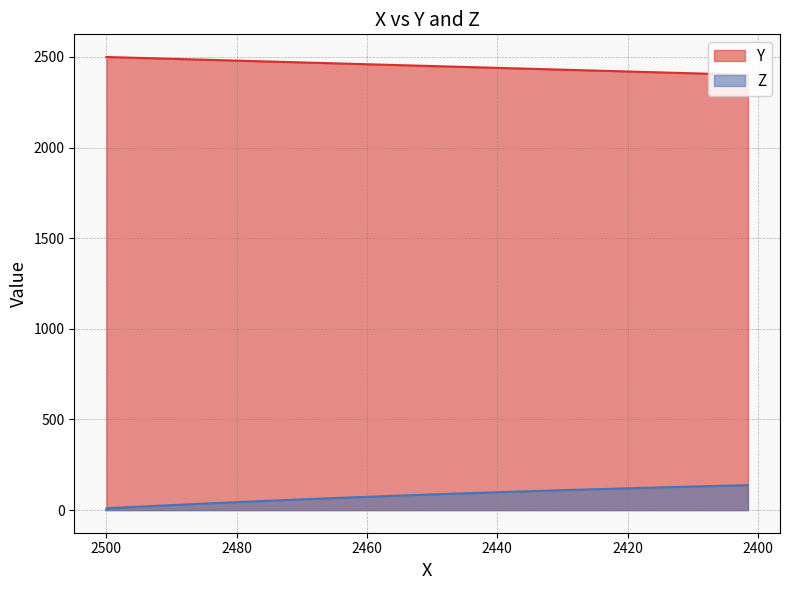

What is the average value of the Z series?

77.2